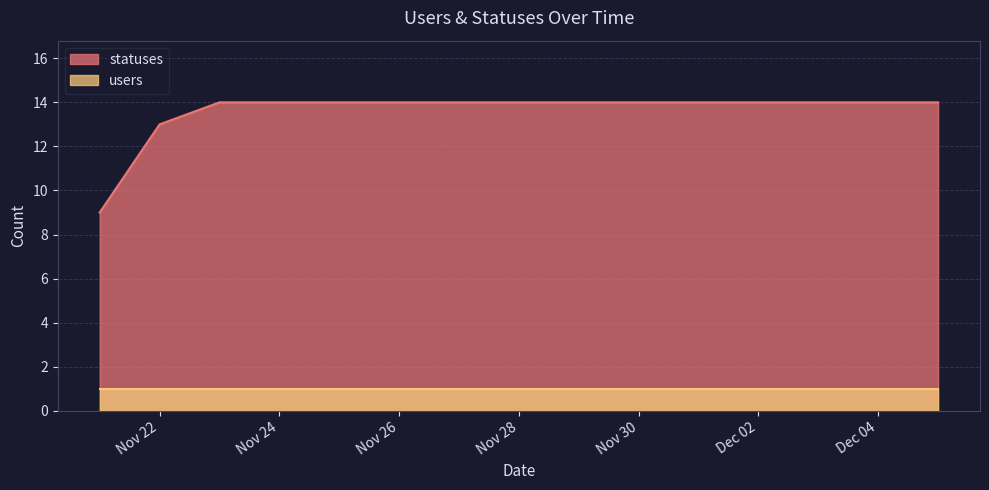

True or false: statuses has a value of 14 at Nov 28.

True